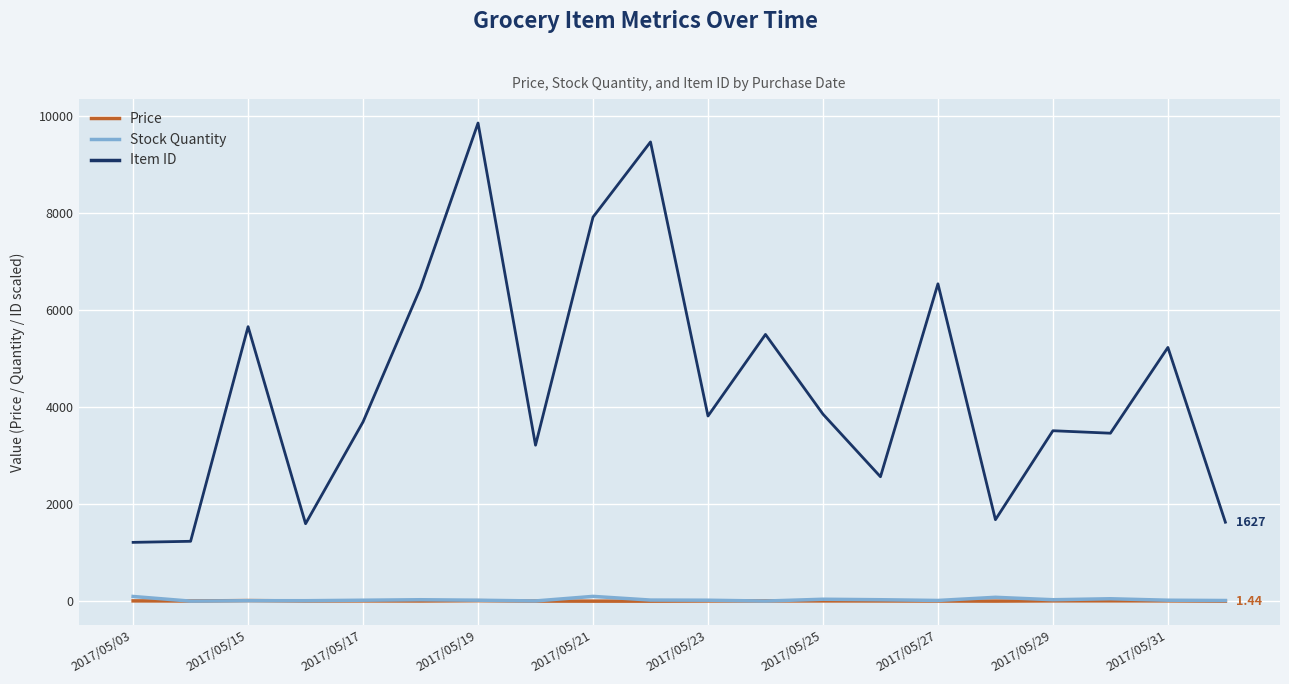

At how many categories does at least one series exceed 8230?

2